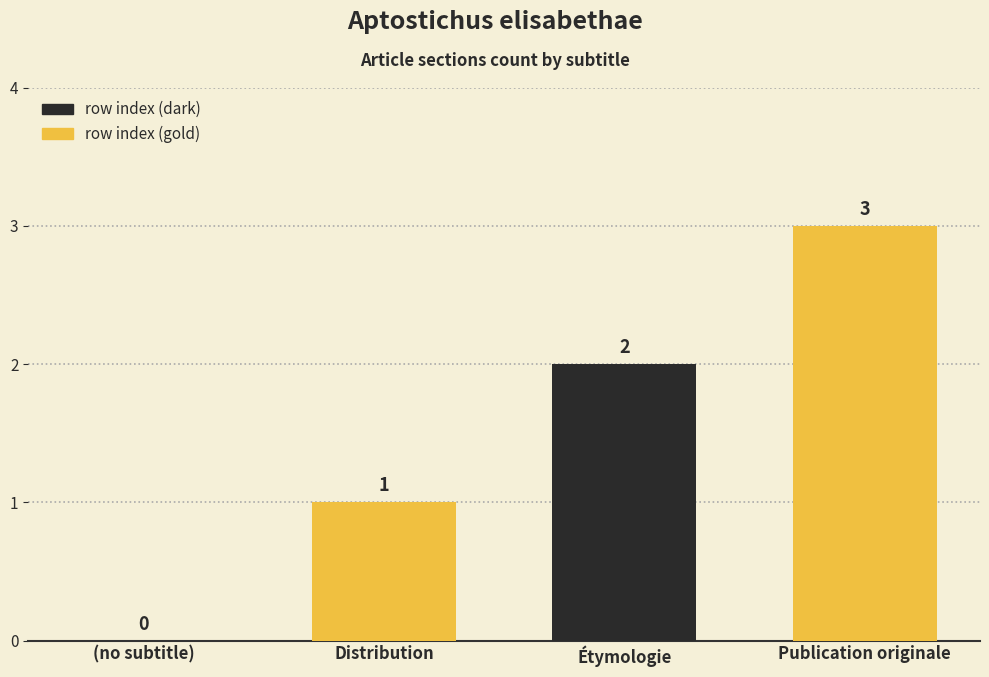

What is the maximum value shown in the chart?

3